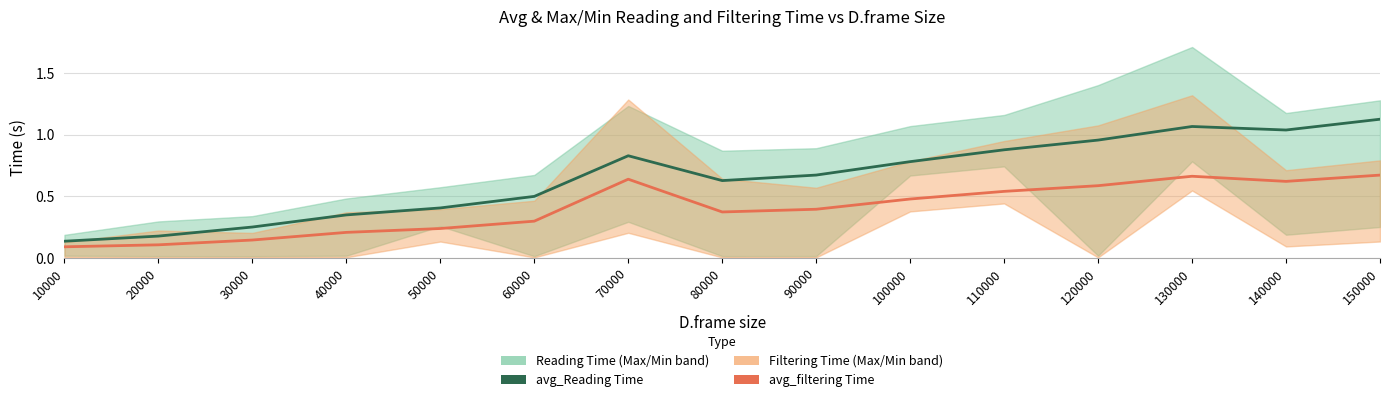

In avg_filtering Time, how many points are lower than both neighbors (excluding endpoints)?

2